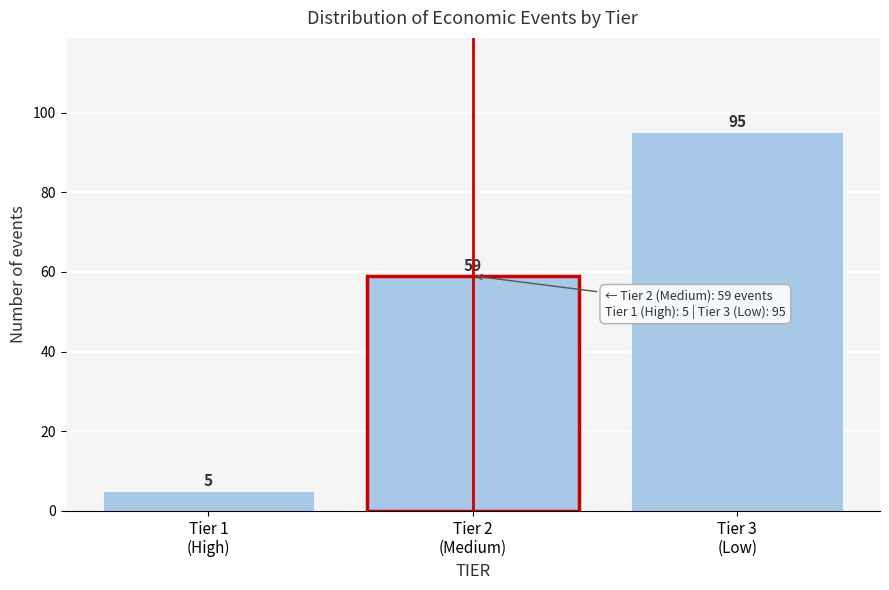

Reading right to left, list all the values displayed in this chart.

95	59	5